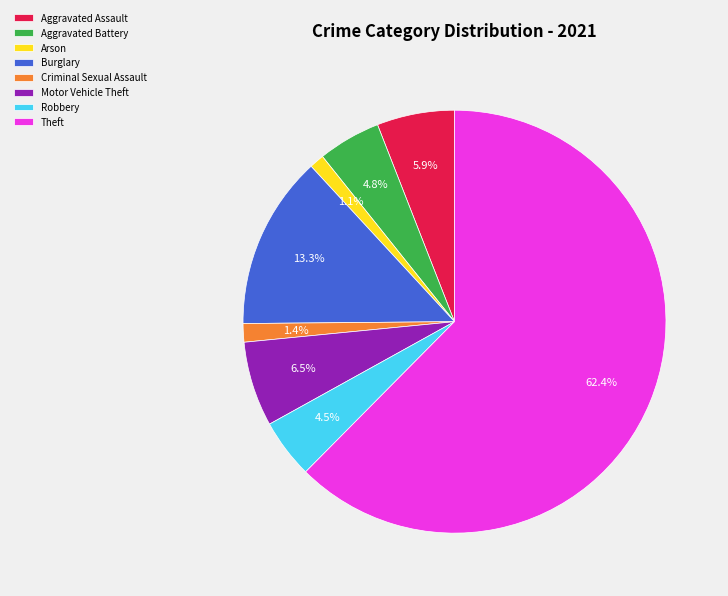

What percentage do Burglary and Criminal Sexual Assault together represent?

14.7%